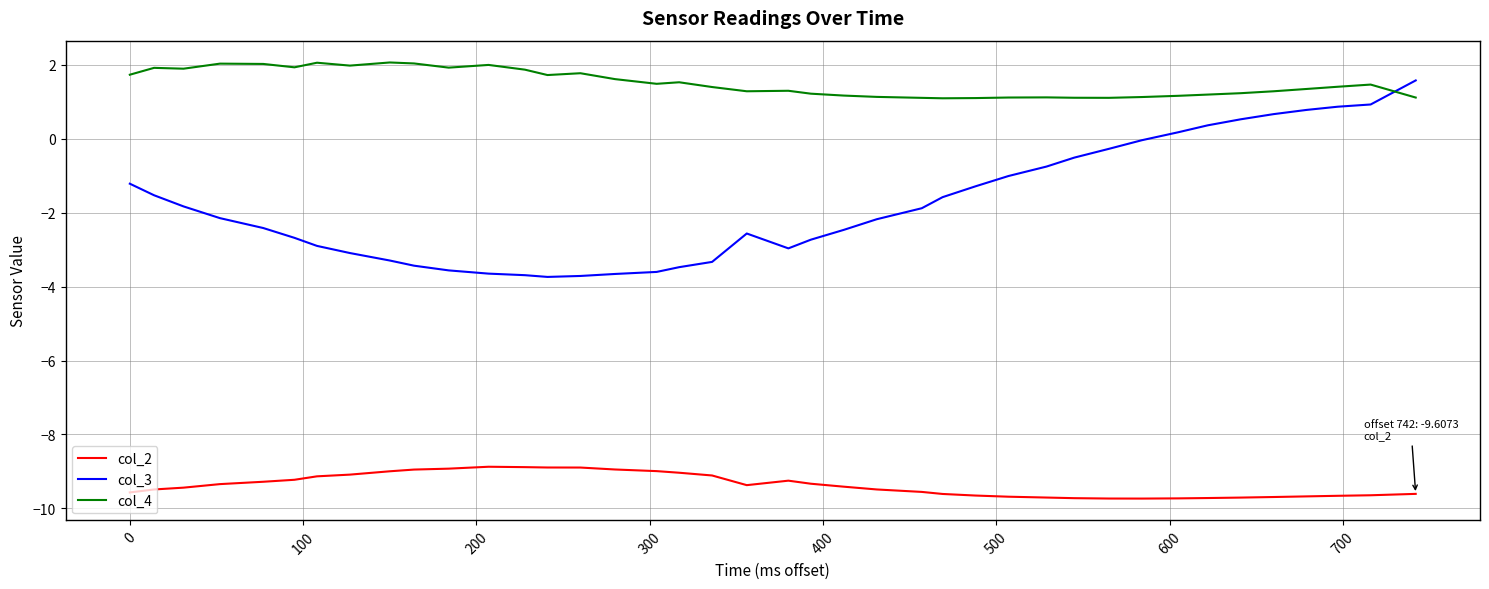

What is the highest value of the col_2 series?

-8.9